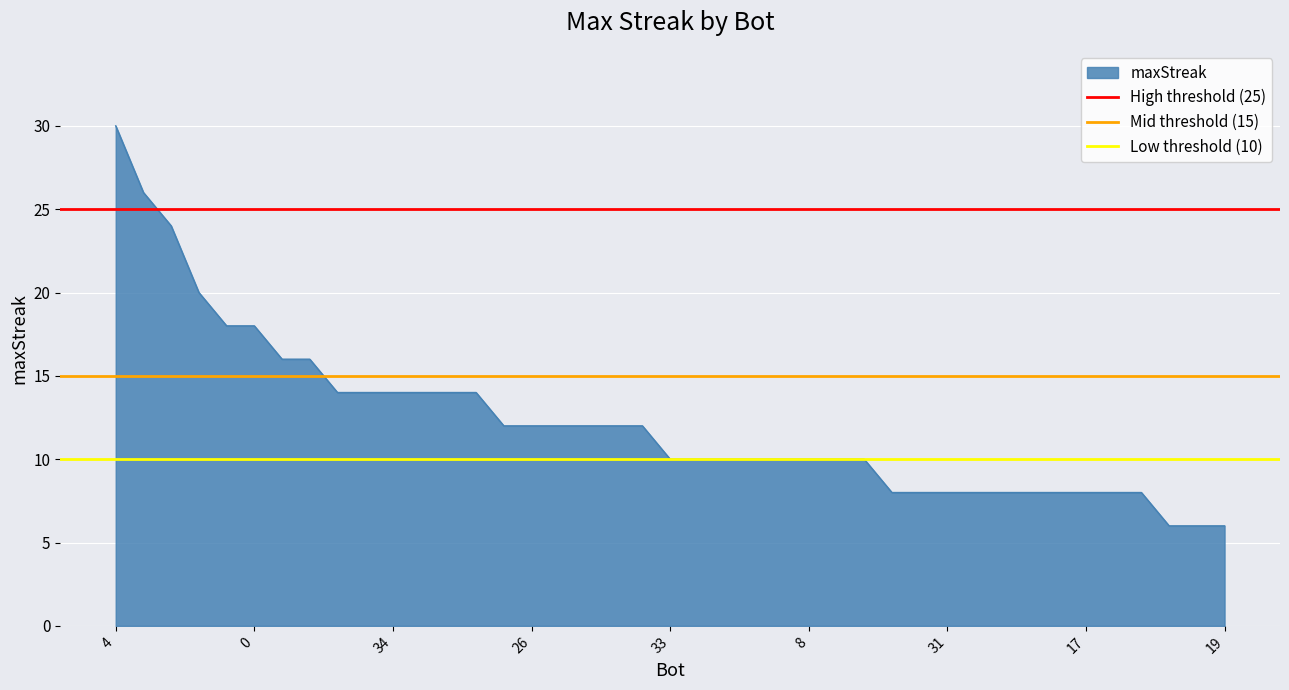

True or false: maxStreak has a value of 8 at 31.

True